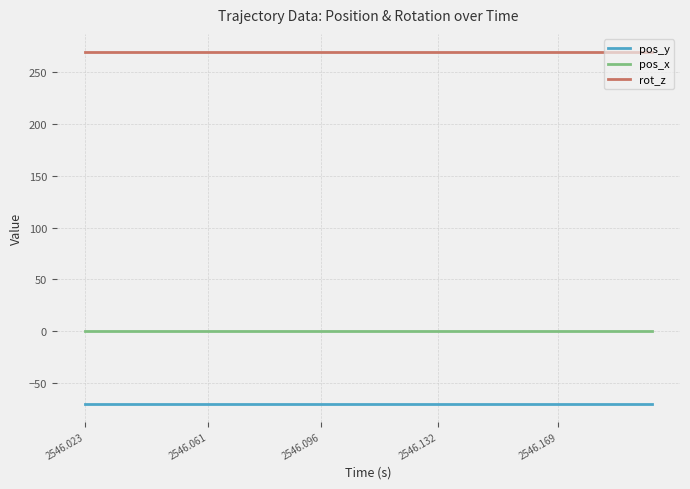

Which series has the largest total across all categories?

rot_z